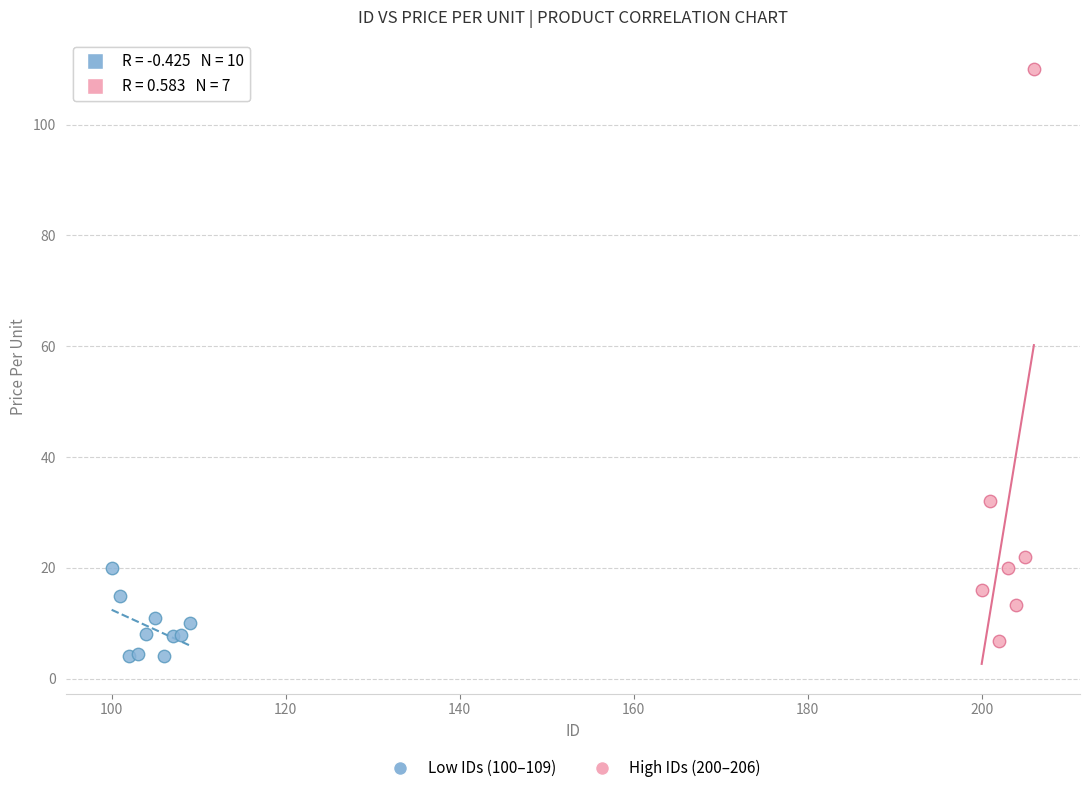

Which series has the widest spread of Y values?

High IDs (200–206)